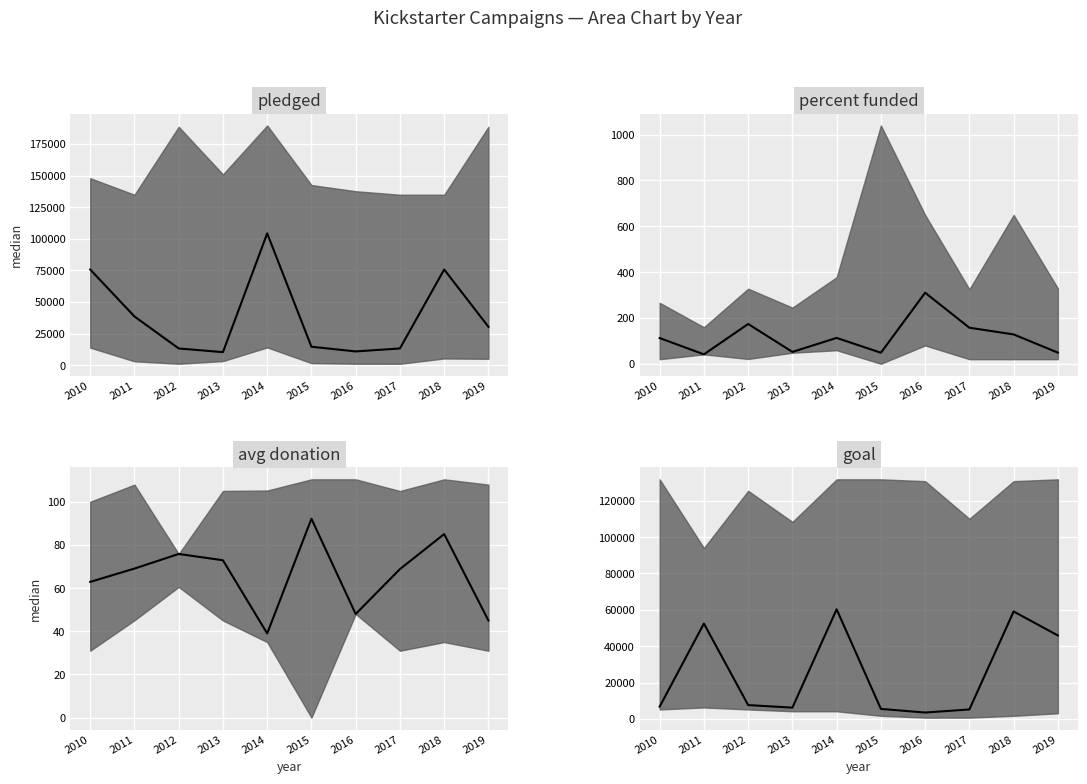

Count the number of values greater than 7600.

4